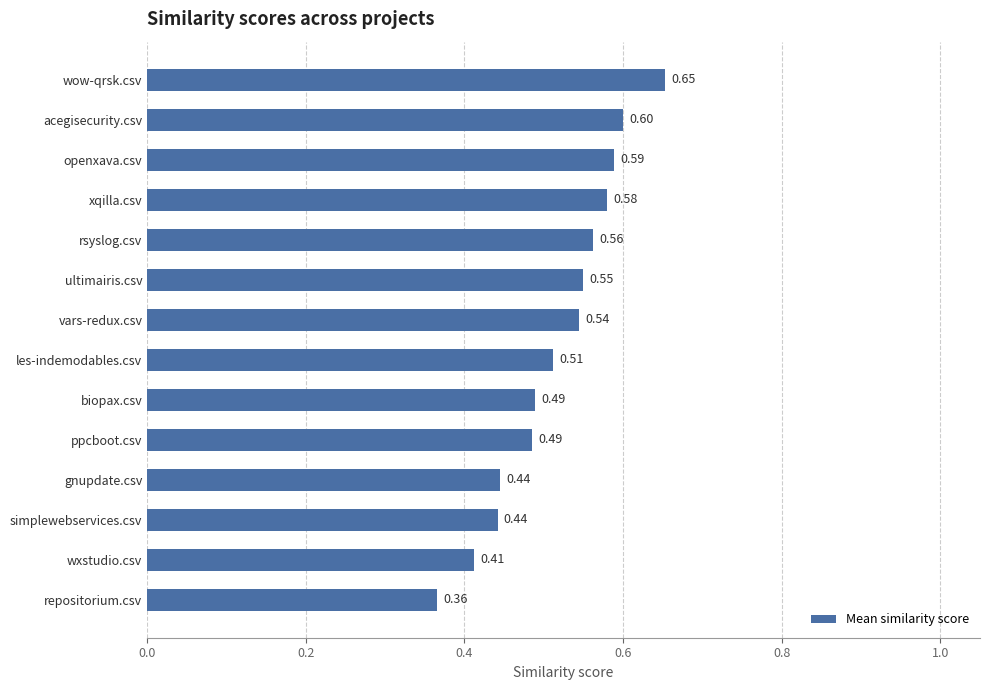

What is the sum of all values?

7.2